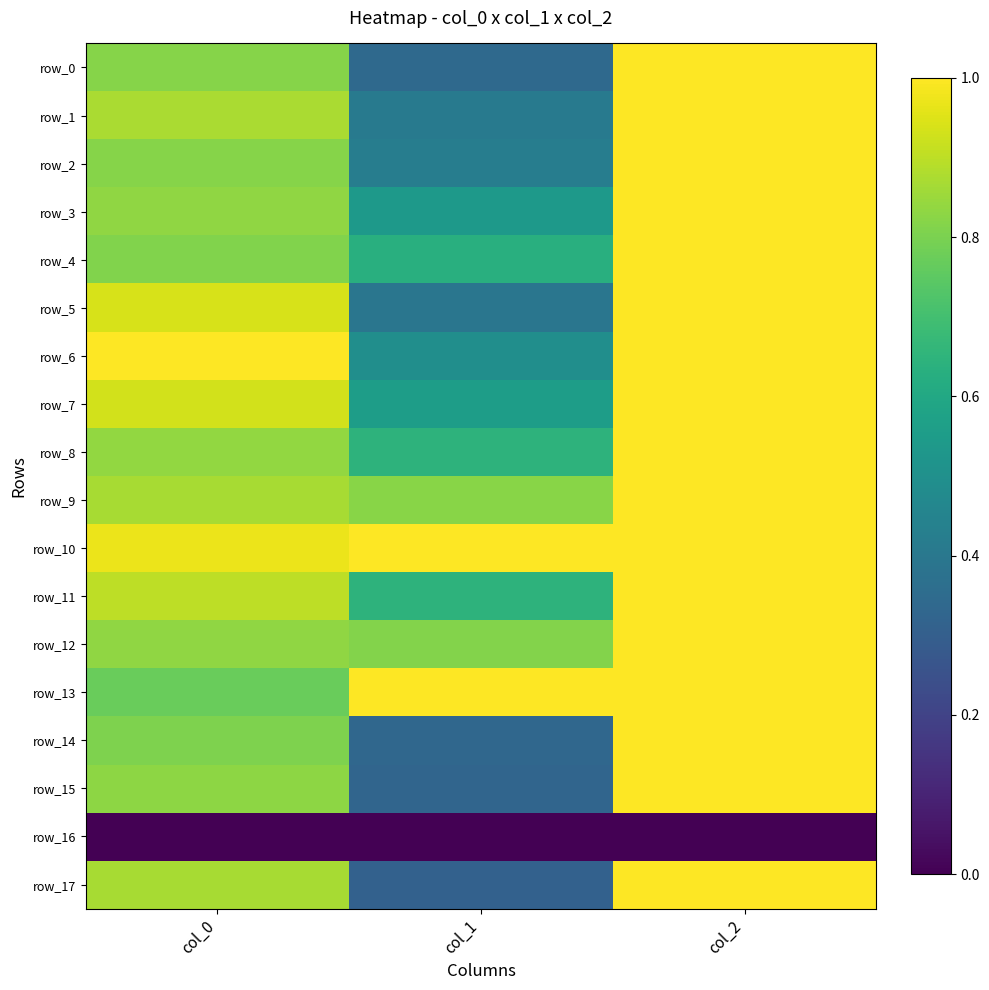

Which label corresponds to the largest value in the chart?

col_2